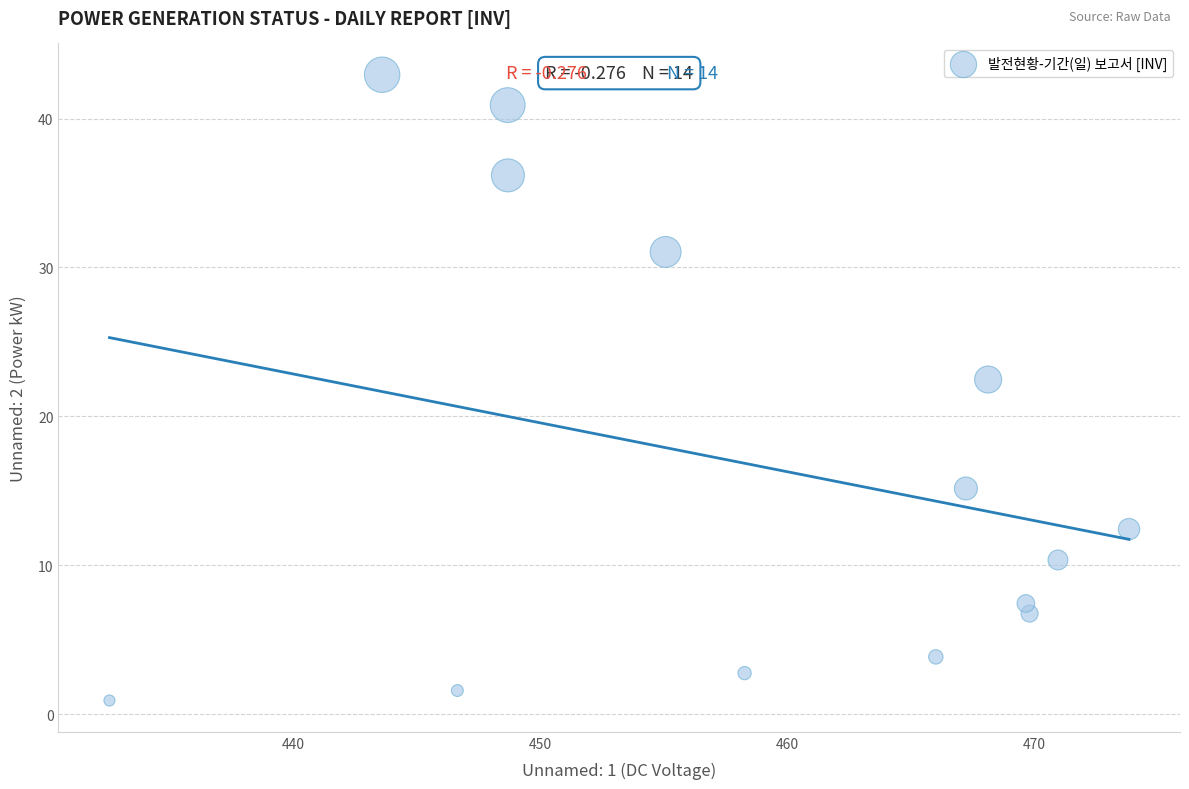

What Y value in the scatter plot is closest to 21?

22.5